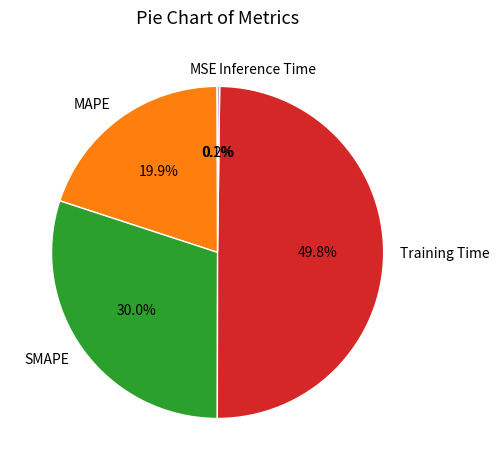

How much of the chart is everything except Training Time?

50.2%